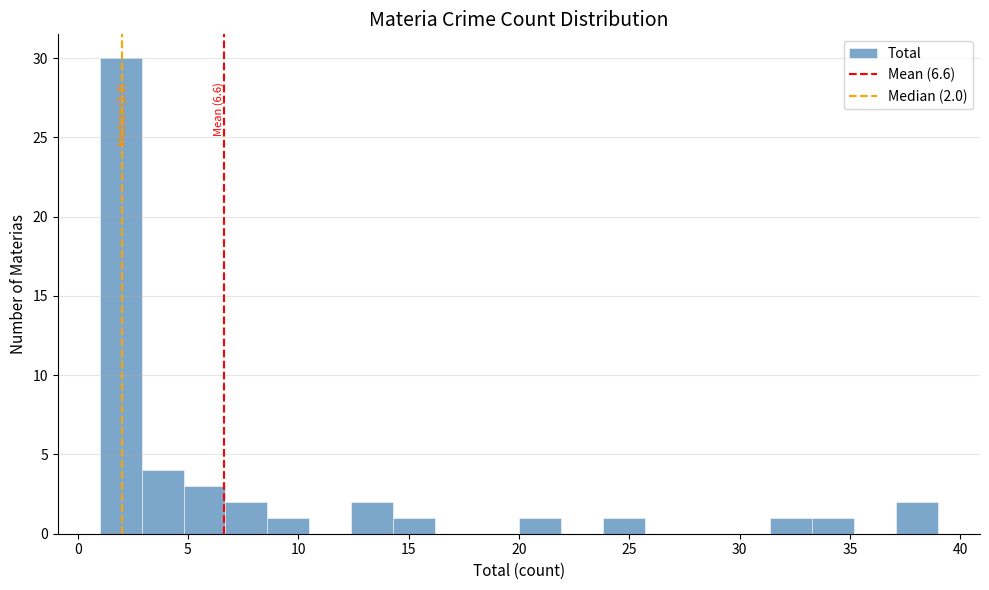

Read against the x-axis, roughly where is the centre of the tallest bar?

2.0